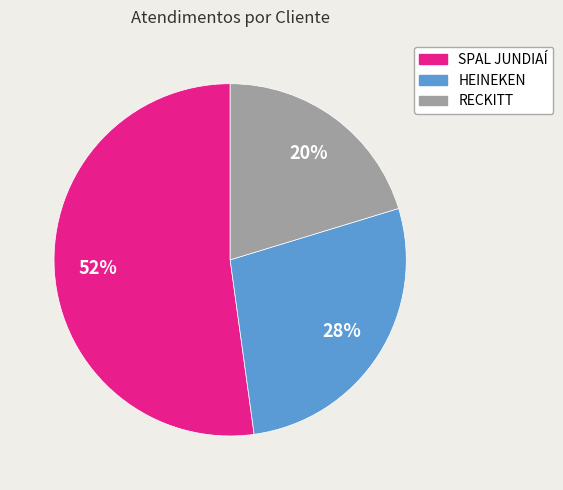

Rank the categories by value from highest to lowest.

SPAL JUNDIAÍ, HEINEKEN, RECKITT